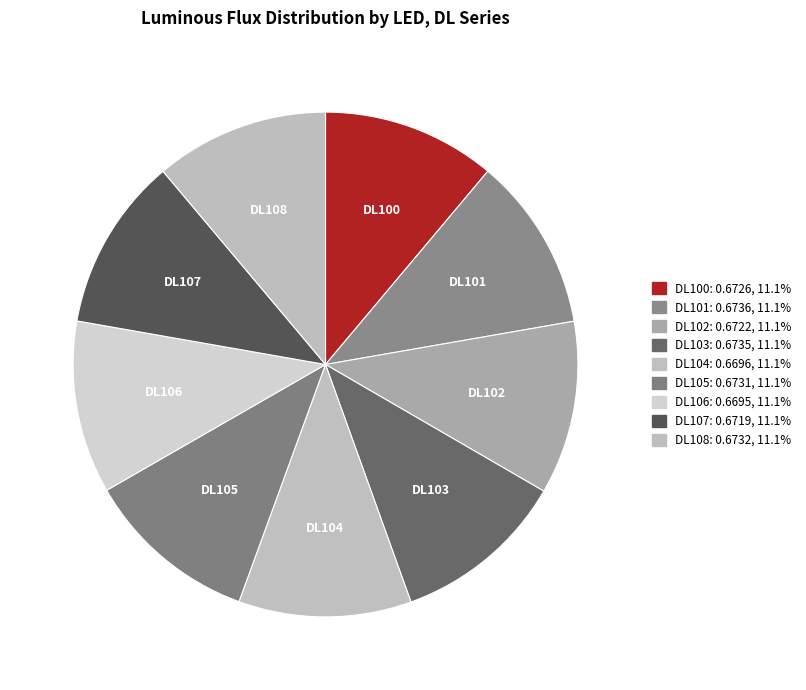

Which category has the biggest portion of the pie?

DL101